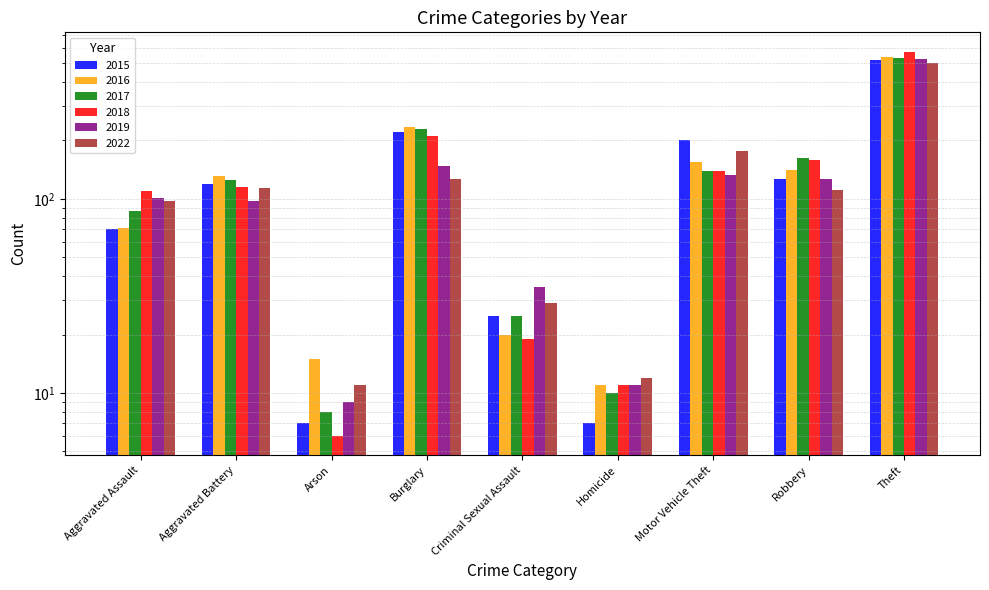

How many bars are there in total?

54